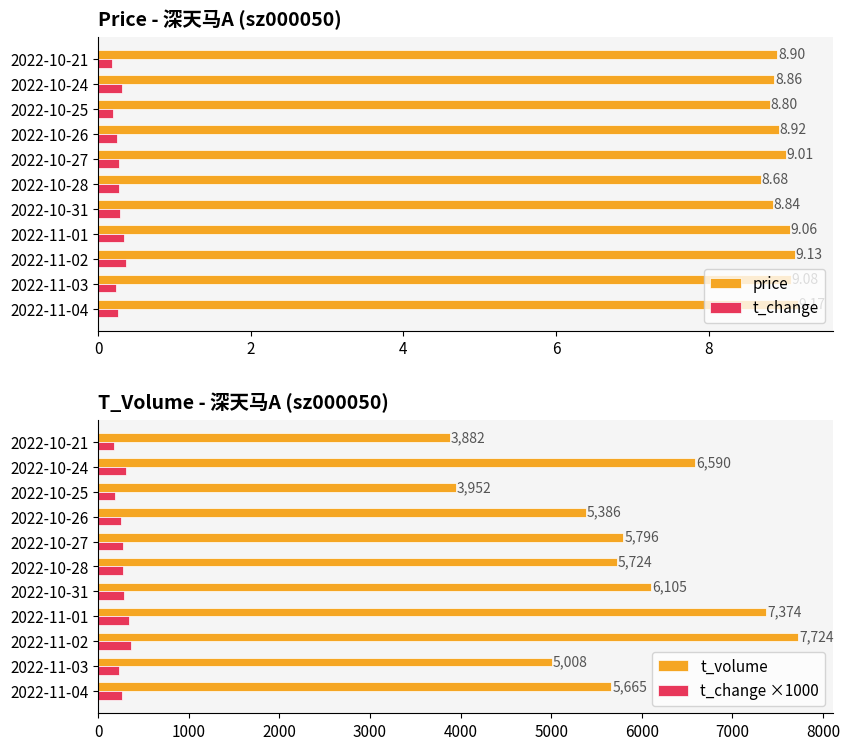

Which series has the largest range (max minus min)?

t_volume